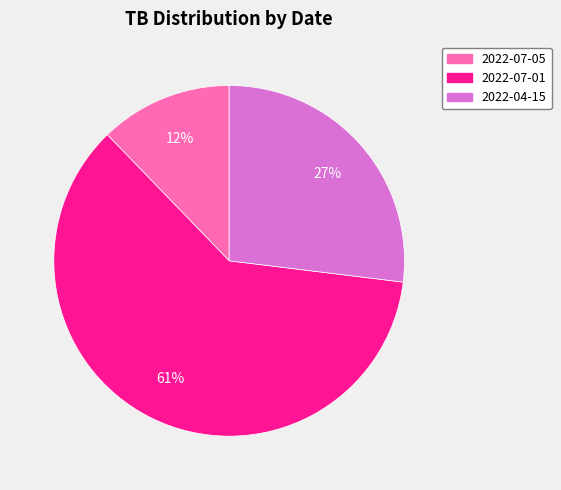

Is the sum of 2022-04-15 and 2022-07-05 greater than half?

No